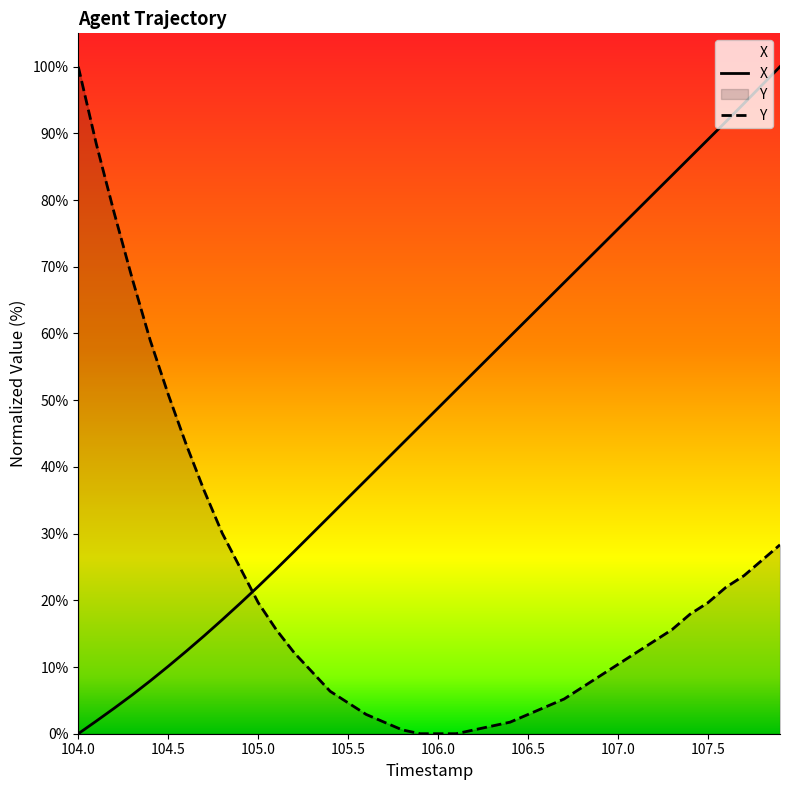

At which label does X first exceed 48?

106.0